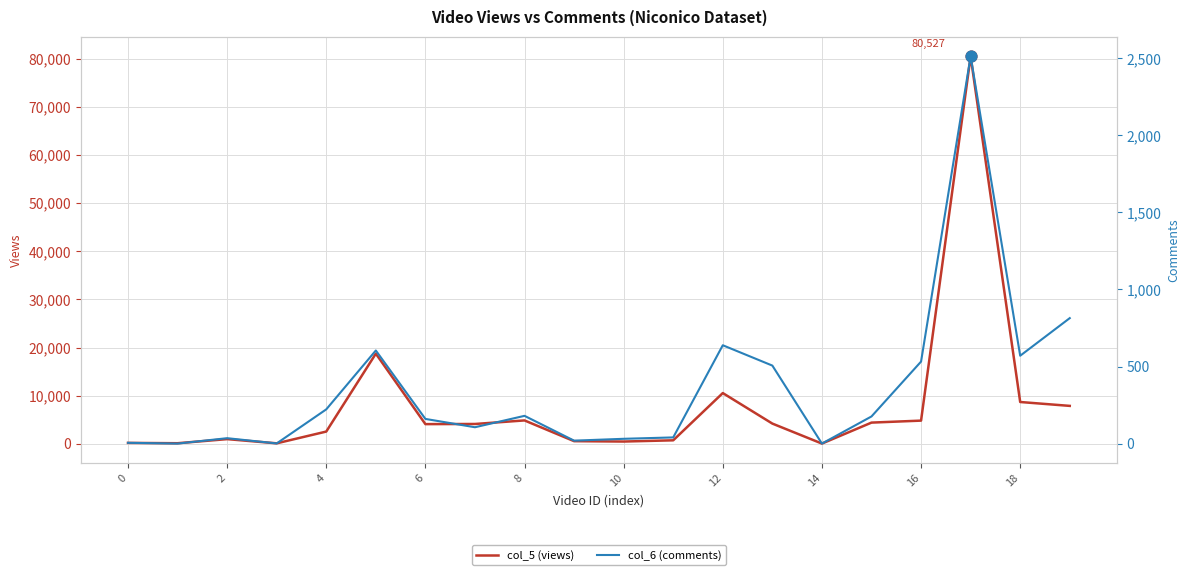

Which series has the widest spread of Y values?

col_5 (views)